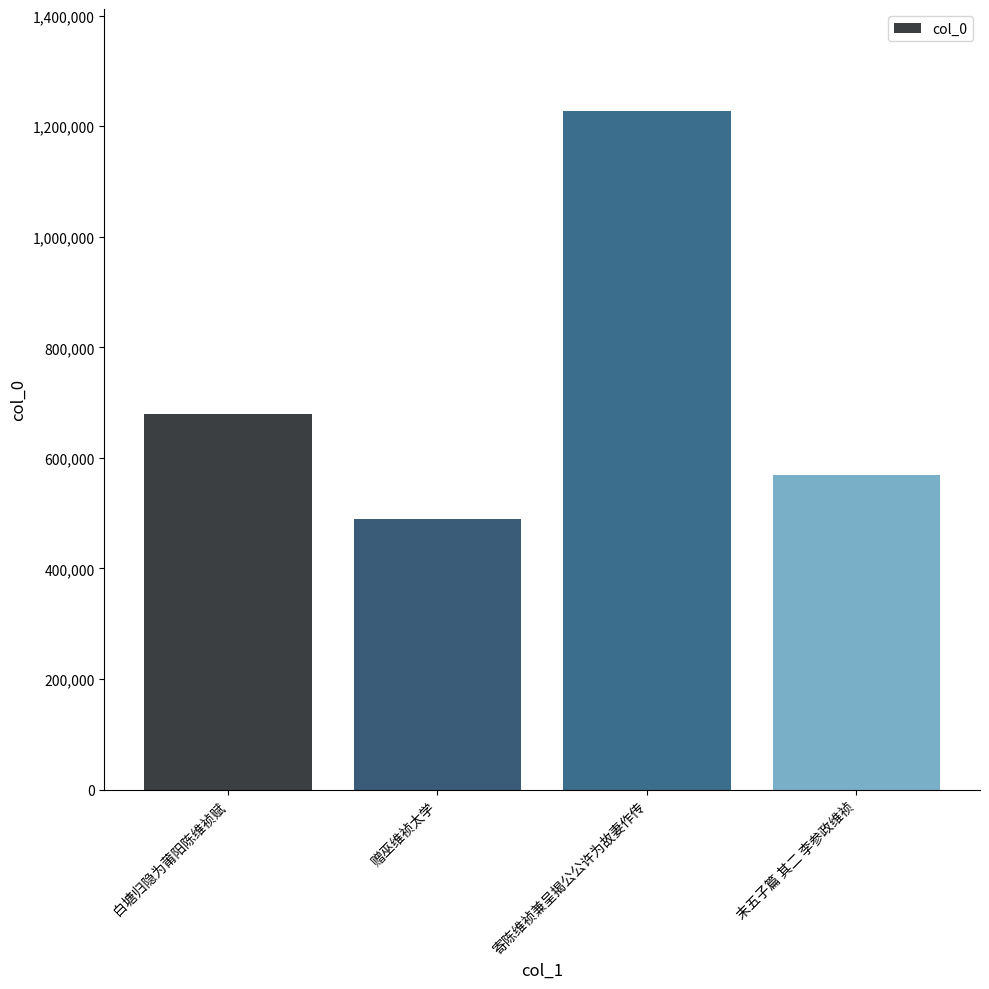

What is the difference between the values at 寄陈维祯兼呈揭公公许为故妻作传 and 赠巫维祯太学?

738963